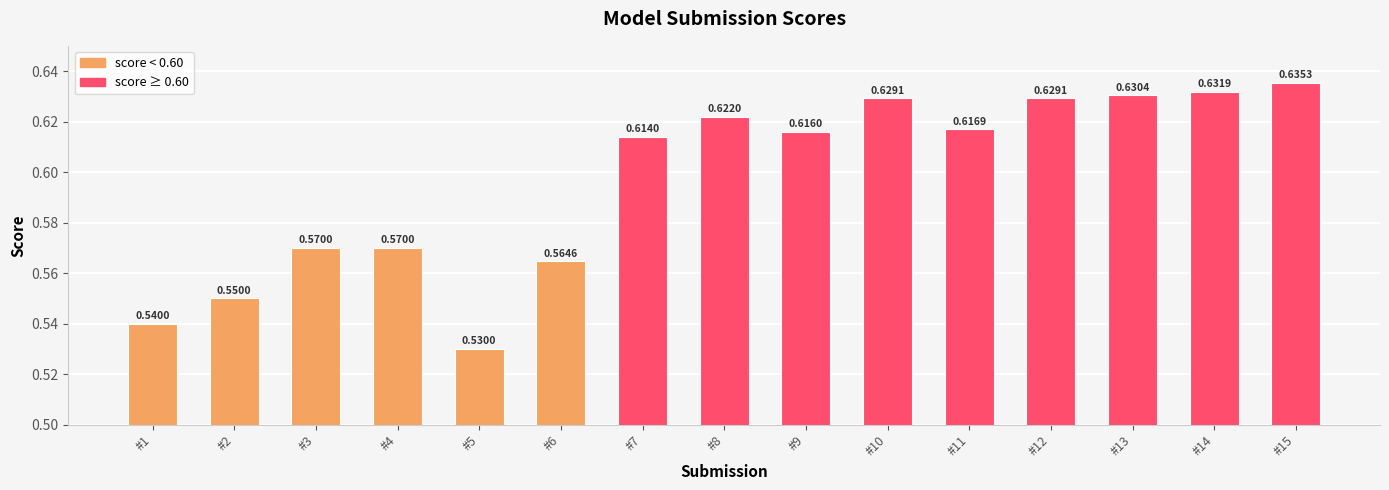

How many categories are shown in the chart?

15